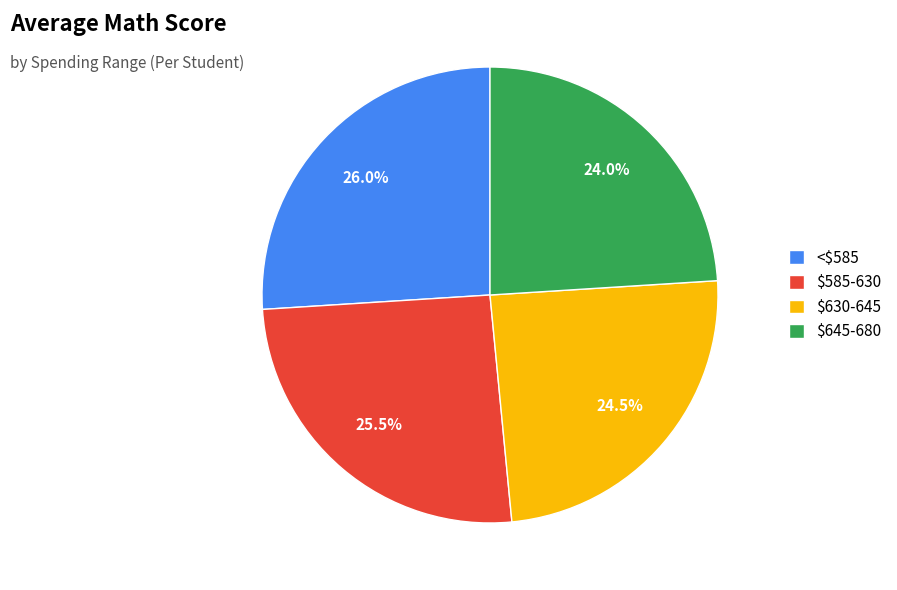

Is <$585 the majority of the pie?

No